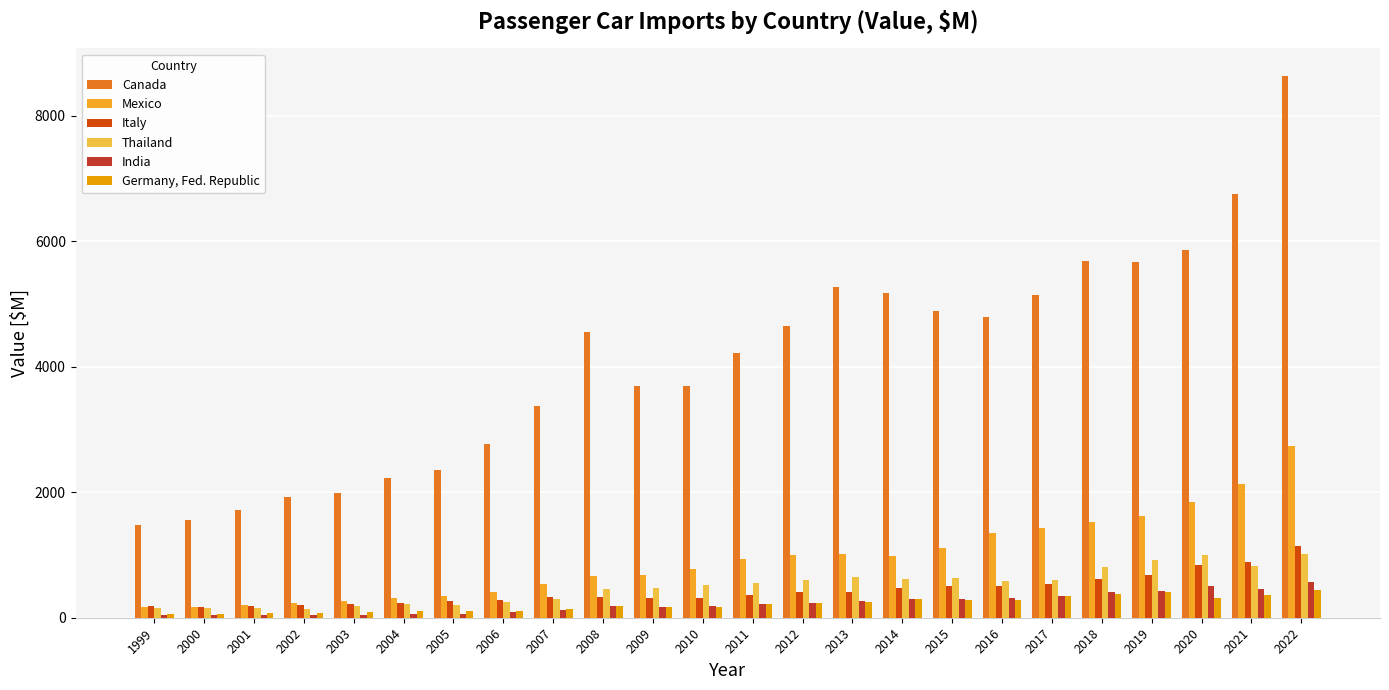

Rank the series by their maximum value, from highest to lowest.

Canada, Mexico, Italy, Thailand, India, Germany, Fed. Republic